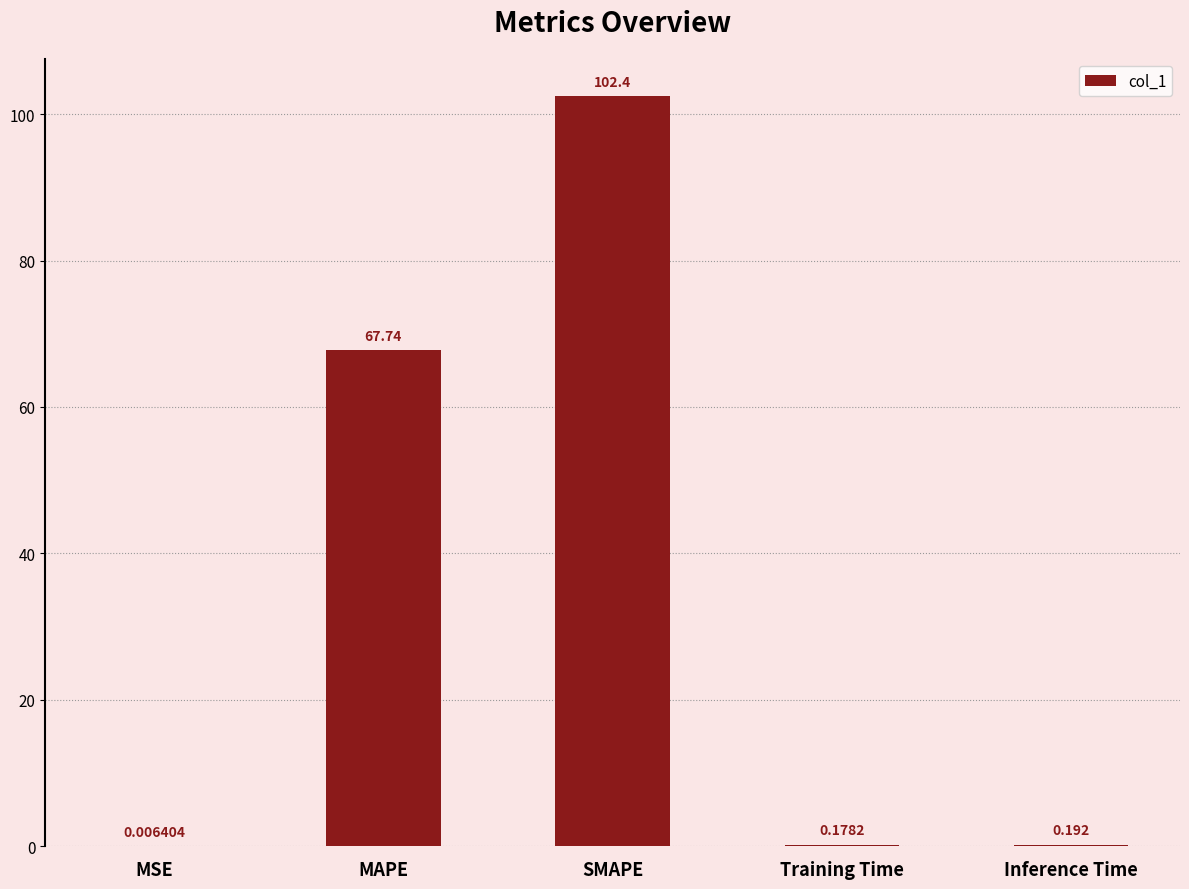

At which label is the value closest to 51?

MAPE